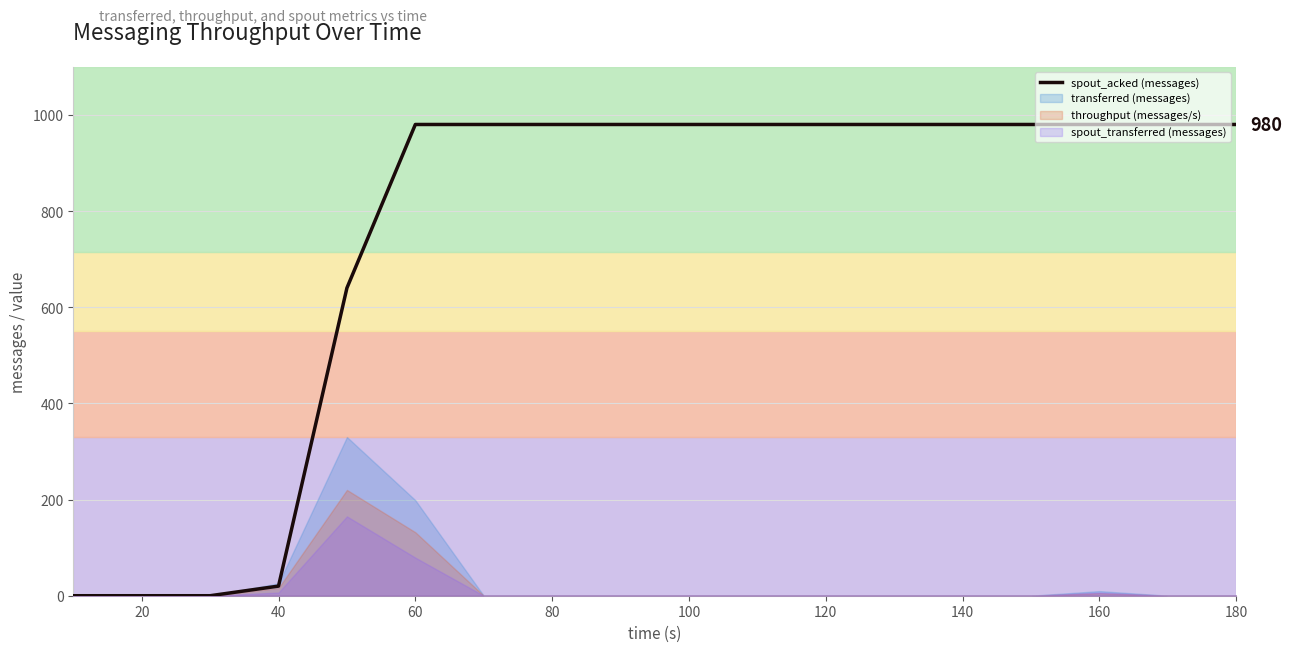

What is the maximum value shown in the chart?

980